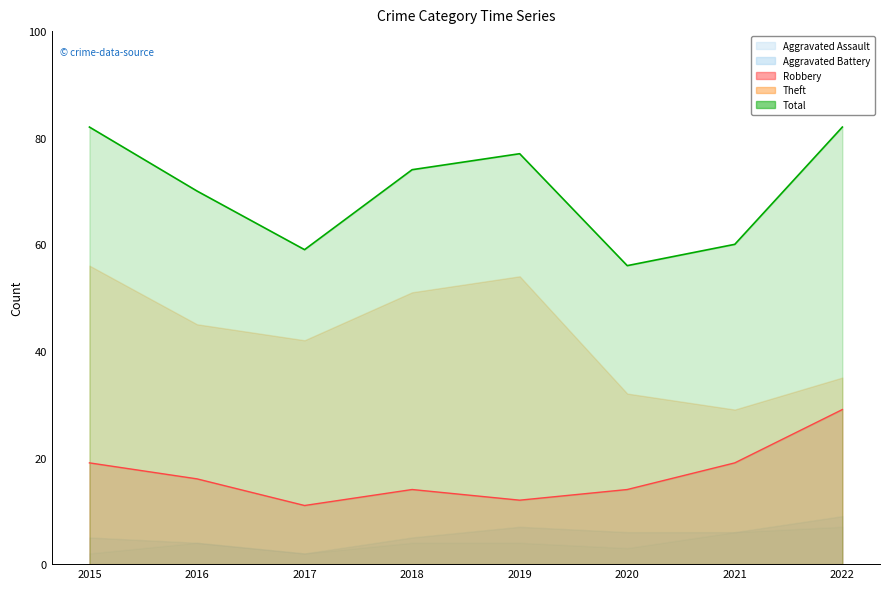

At which category is the sum across all series the highest?

2022